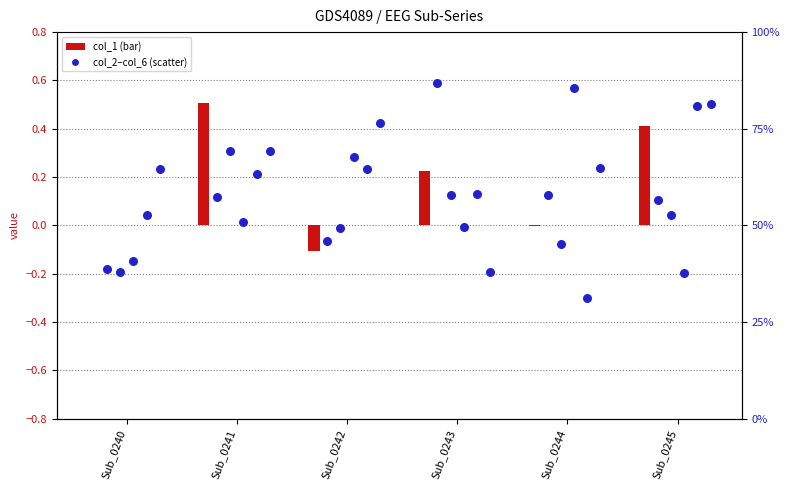

At which category is the sum across all series the highest?

Sub_0241